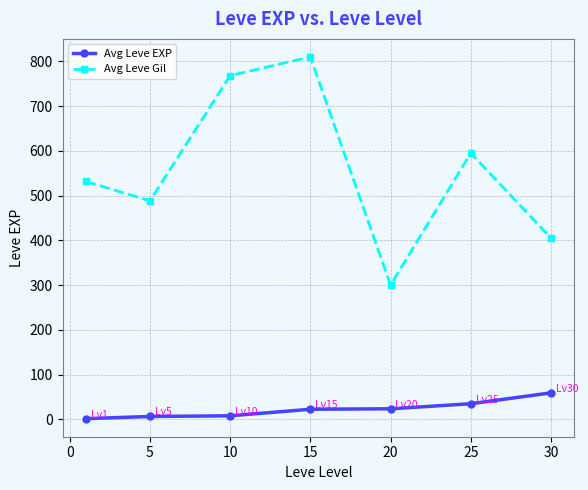

True or false: Avg Leve EXP and Avg Leve Gil intersect in this chart.

False